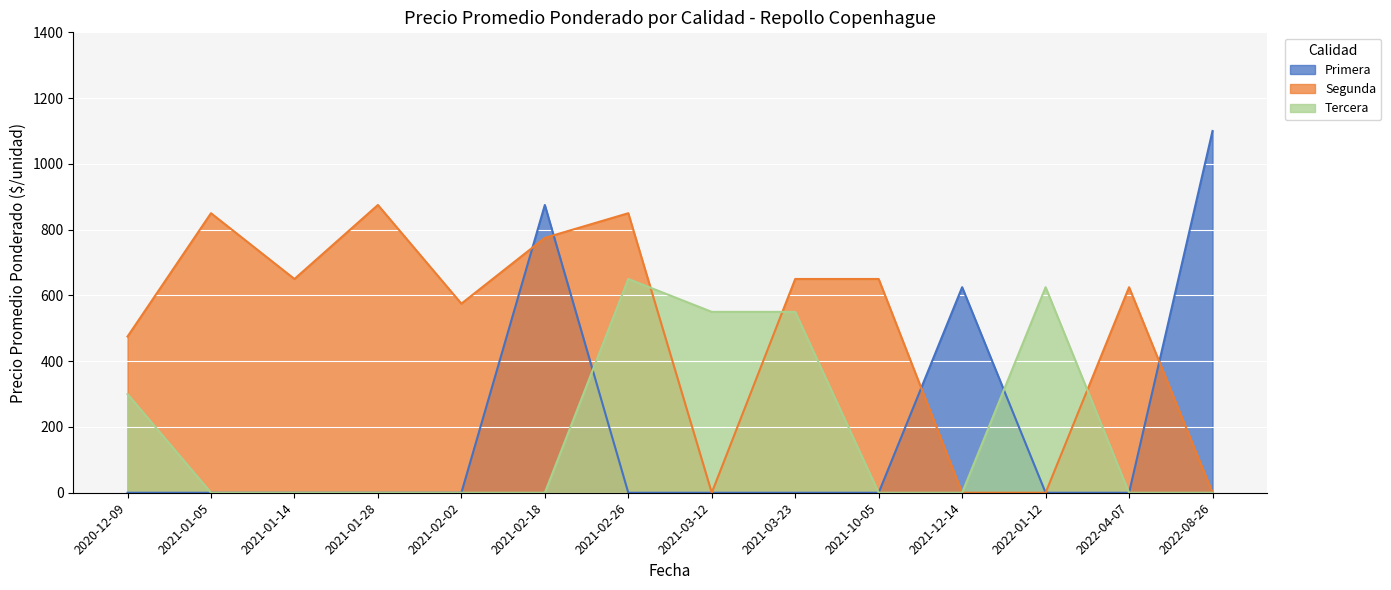

Between 2021-02-18 and 2021-10-05, which series saw the biggest shift?

Primera